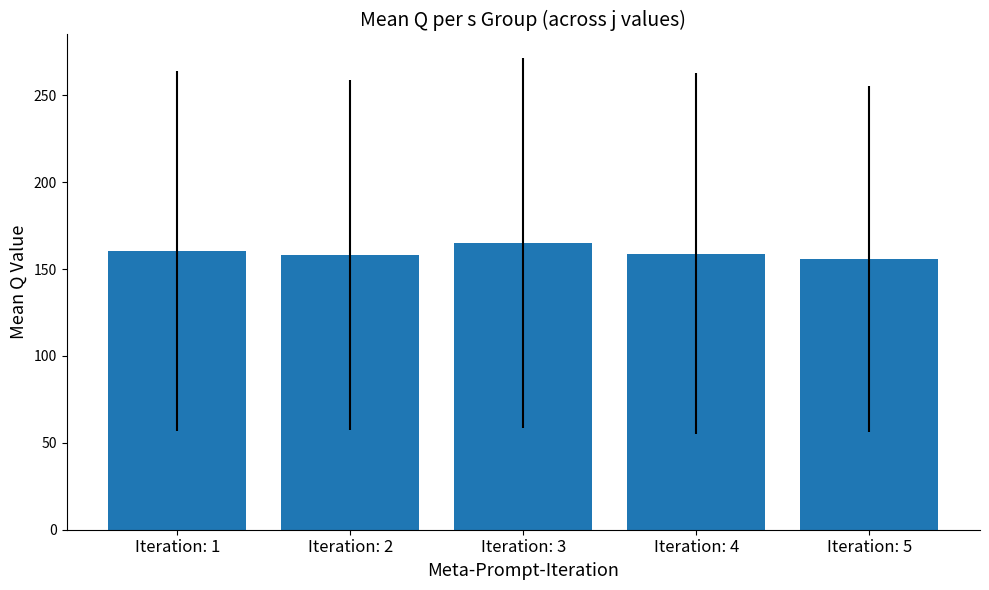

Is it true that the value at Iteration: 2 is 158.3?

True